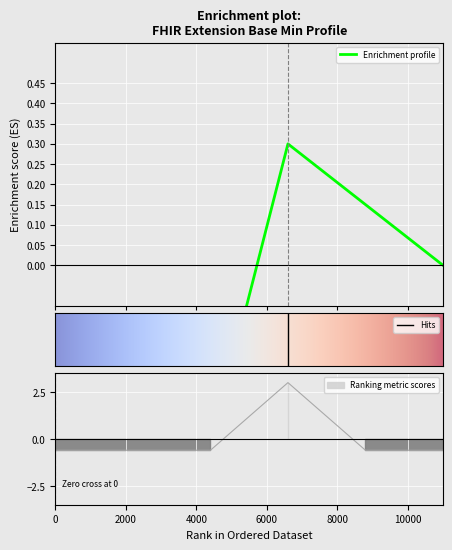

How many lines are shown in the chart?

1